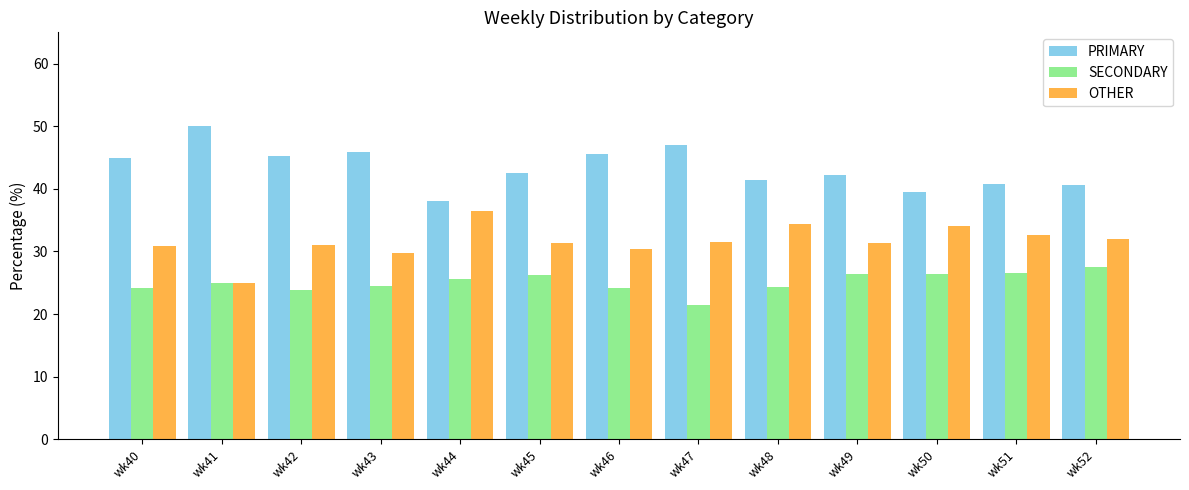

What is the sum of all SECONDARY values?

325.9